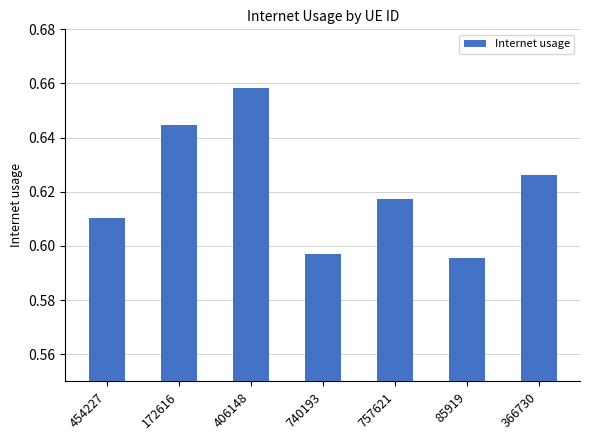

Which has a higher value, 366730 or 172616?

172616